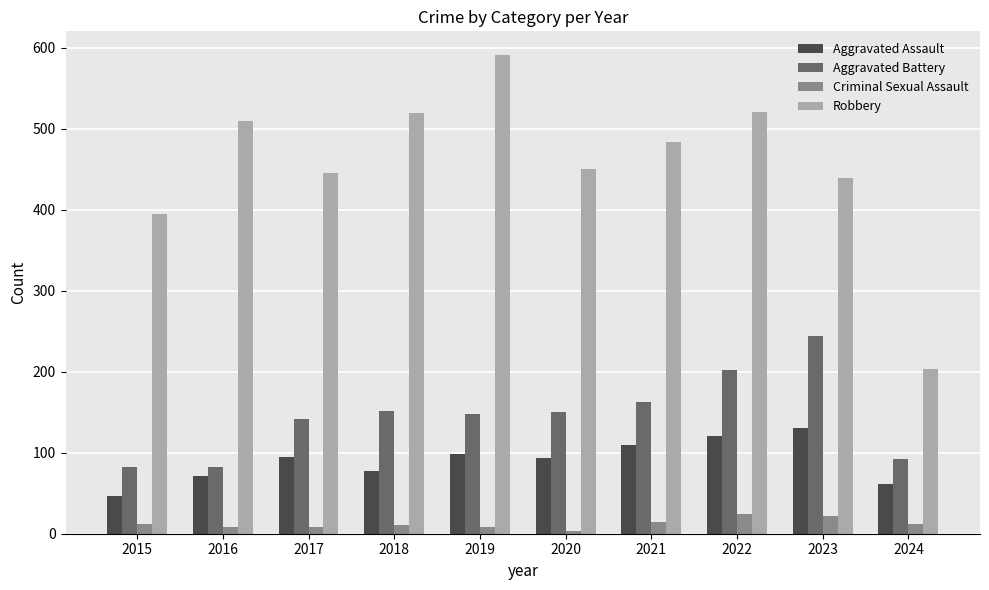

What is the sum of the Robbery values at 2018 and 2023?

960